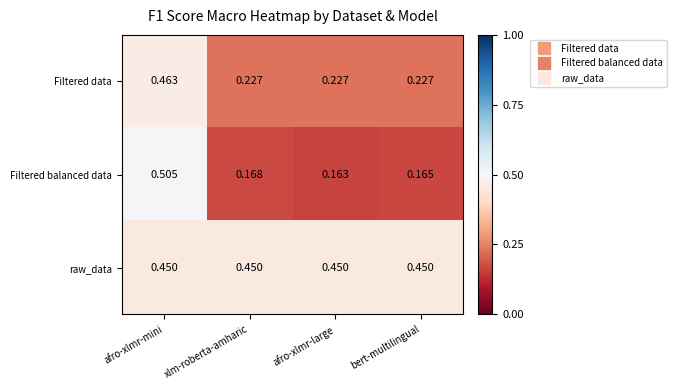

At which category is the sum across all series the highest?

afro-xlmr-mini